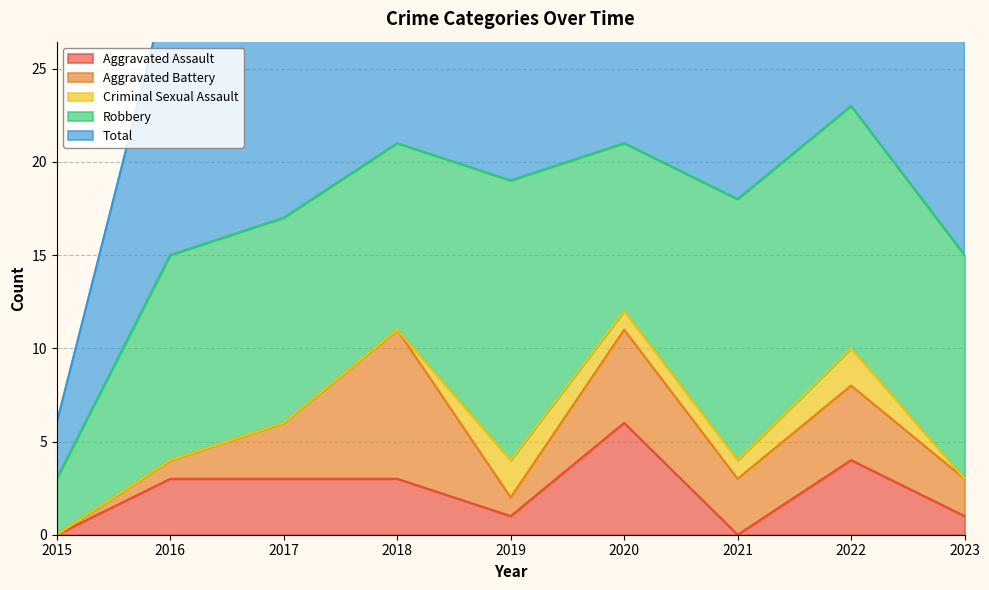

How many interior local peaks does the Robbery series have?

2